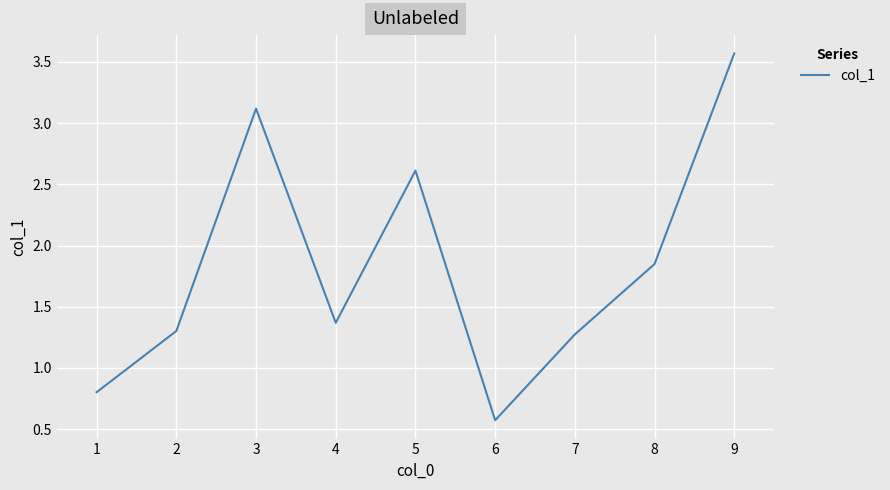

Read the value at 7.

1.3